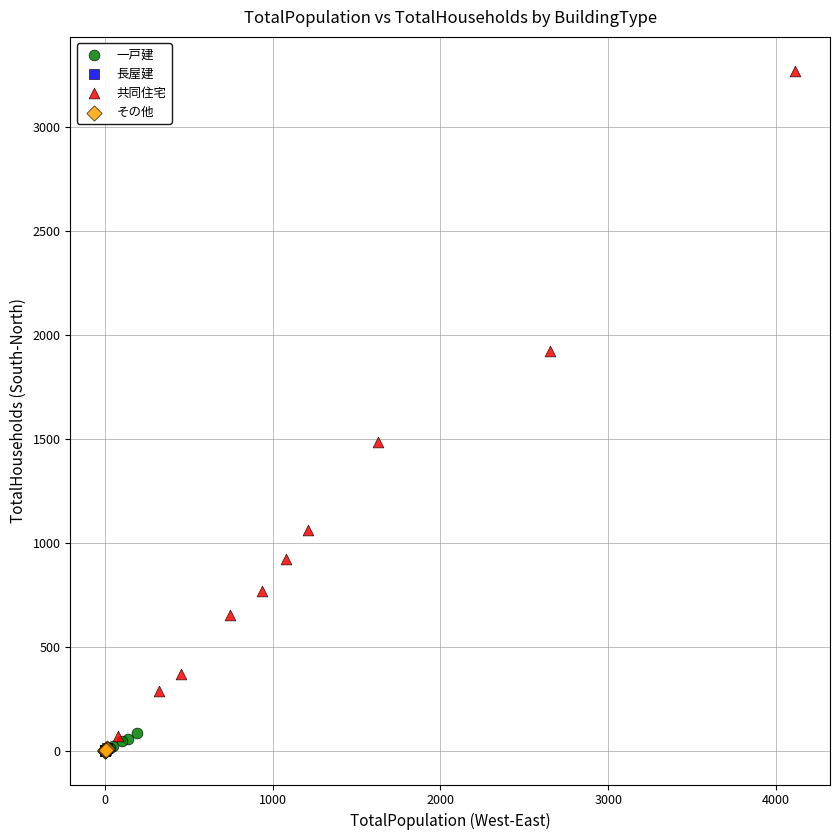

Which series contains the highest Y value?

共同住宅